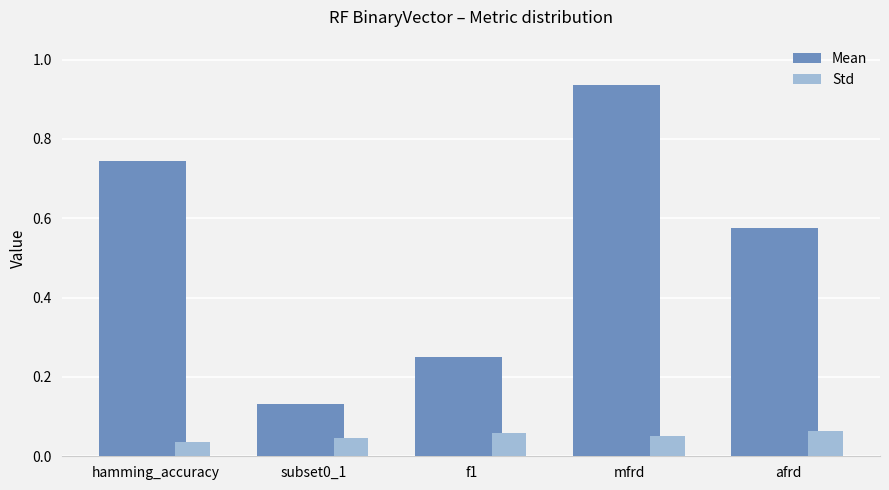

At which category does the chart reach its peak across all series?

mfrd